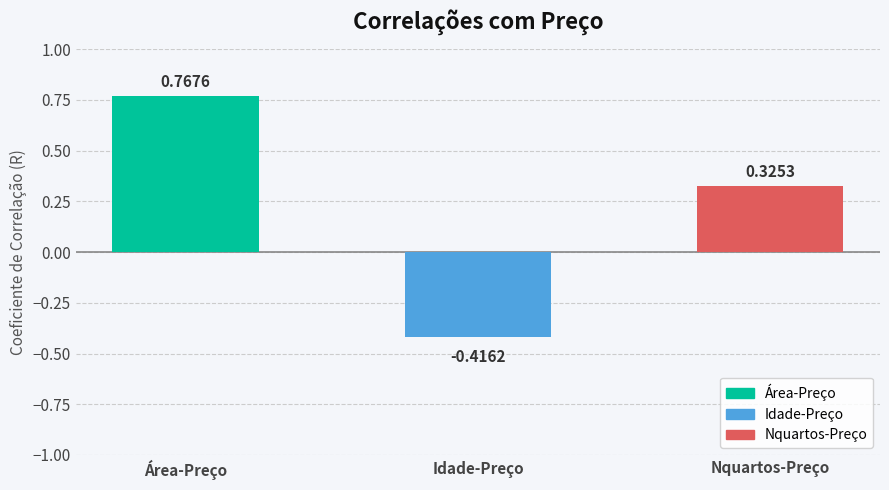

At which category does the chart reach its minimum across all series?

Idade-Preço